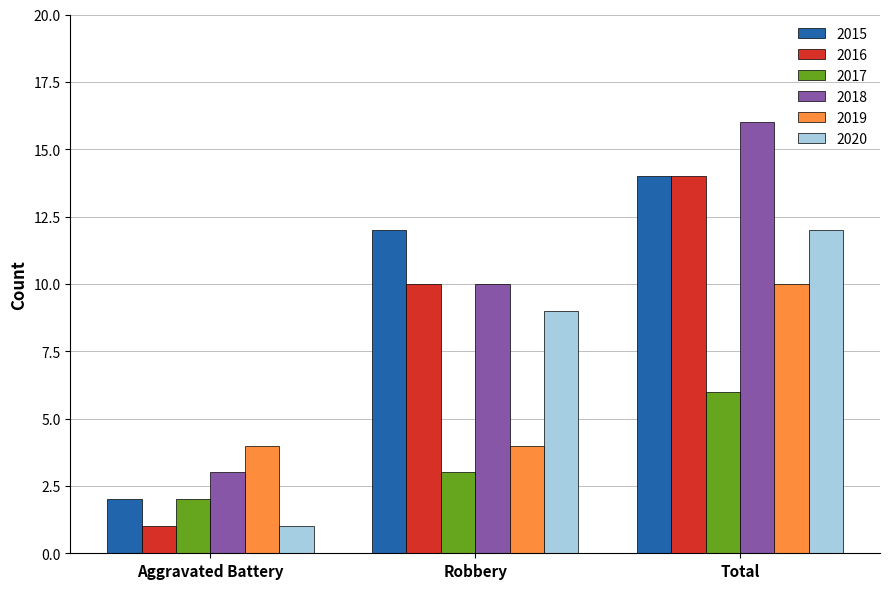

Is it true that 2015 equals 14 at Total?

True